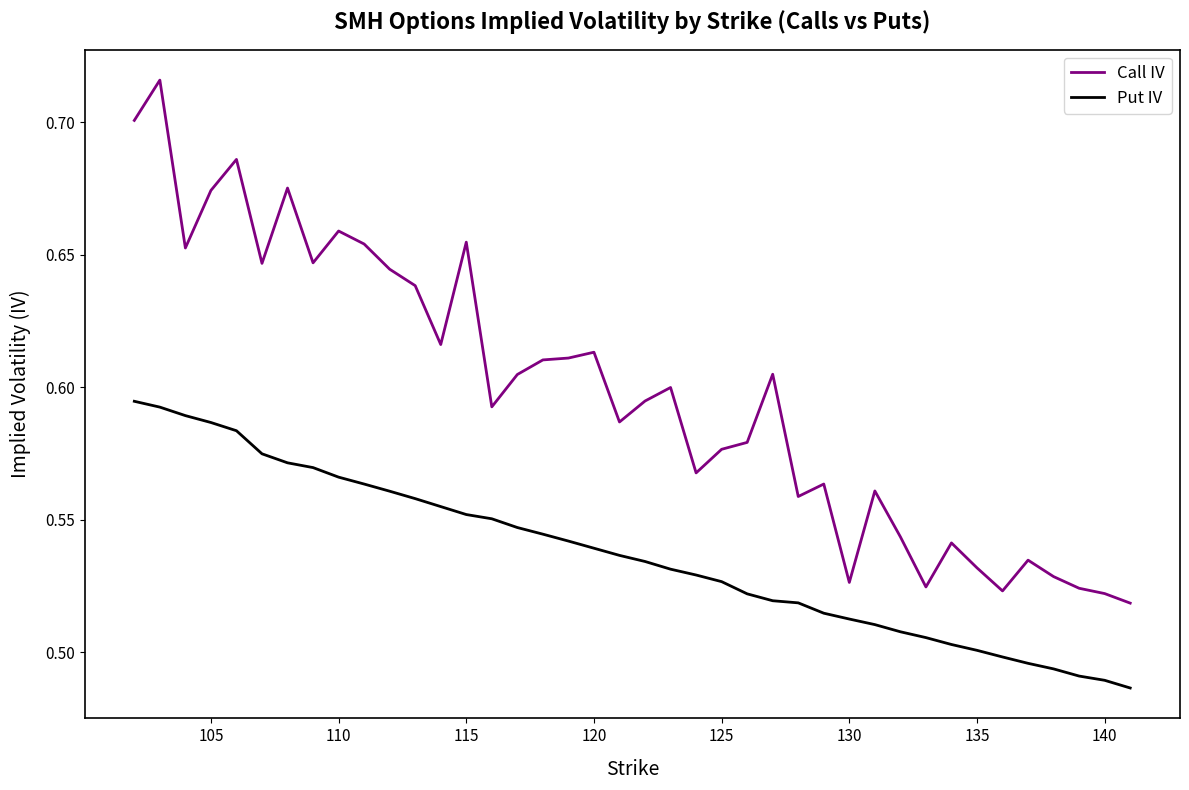

True or false: Put IV and Call IV cross at least once.

False